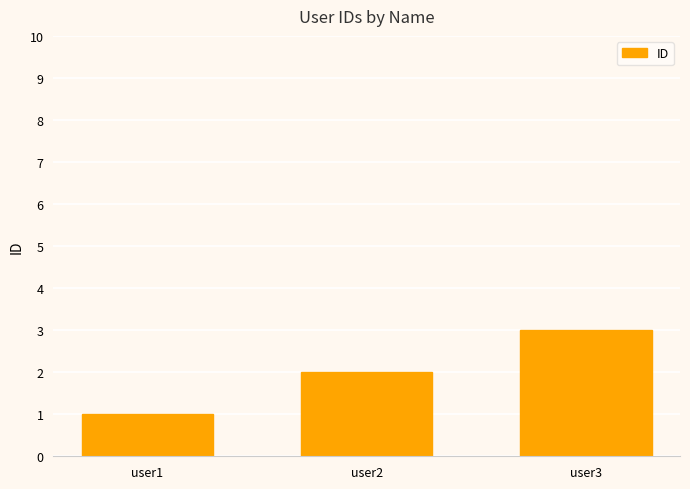

Reading right to left, extract all data points from this chart.

user3=3	user2=2	user1=1